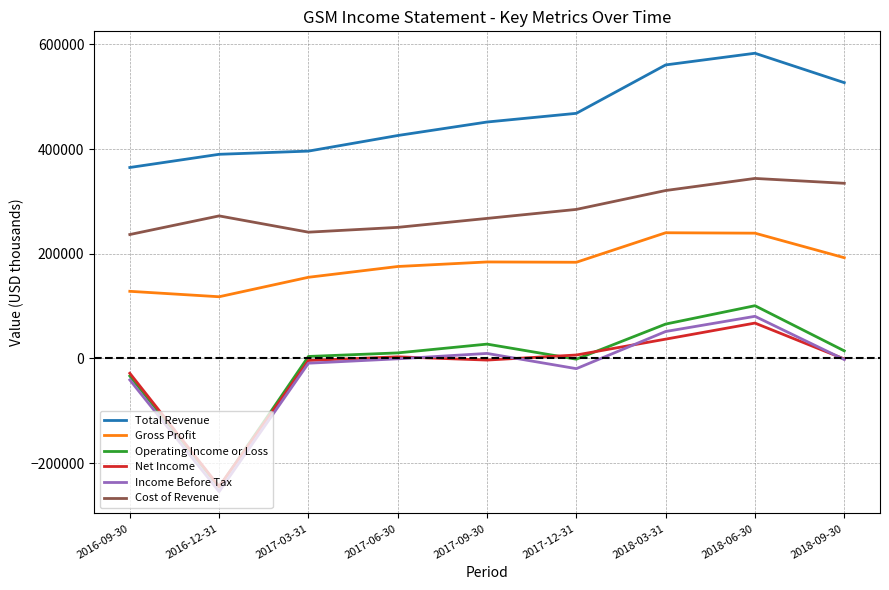

Does the chart display data point markers on the line(s)?

No